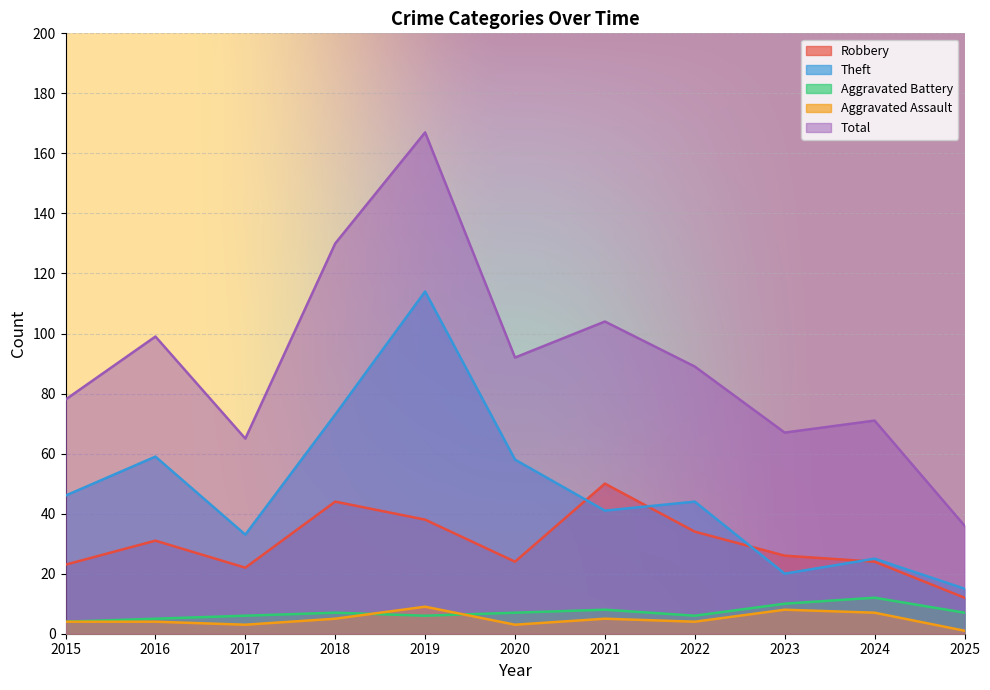

True or false: Robbery and Total cross at least once.

False